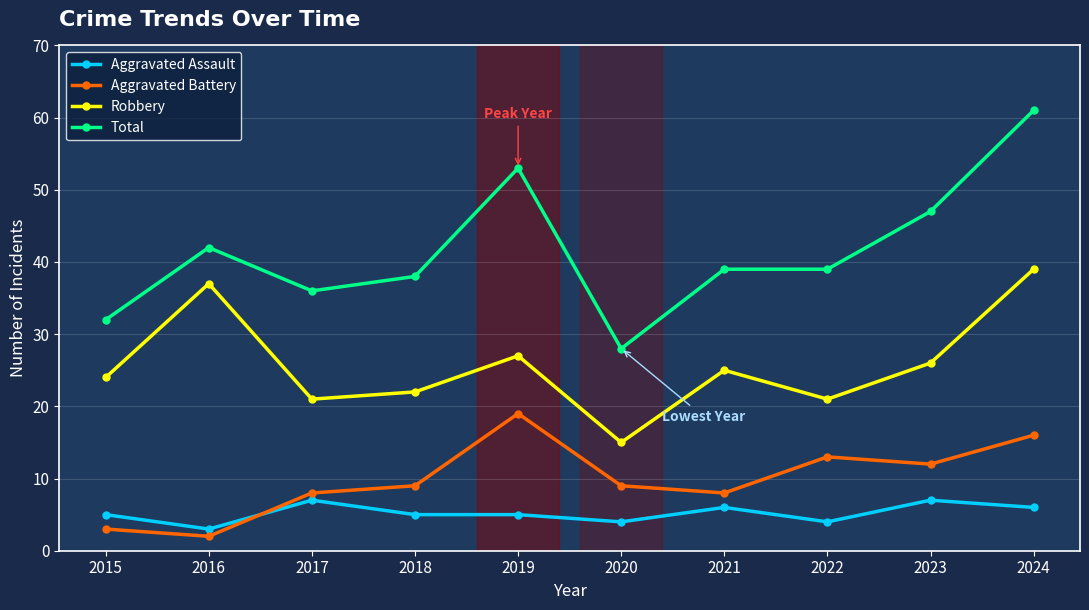

Which series has the largest total across all categories?

Total